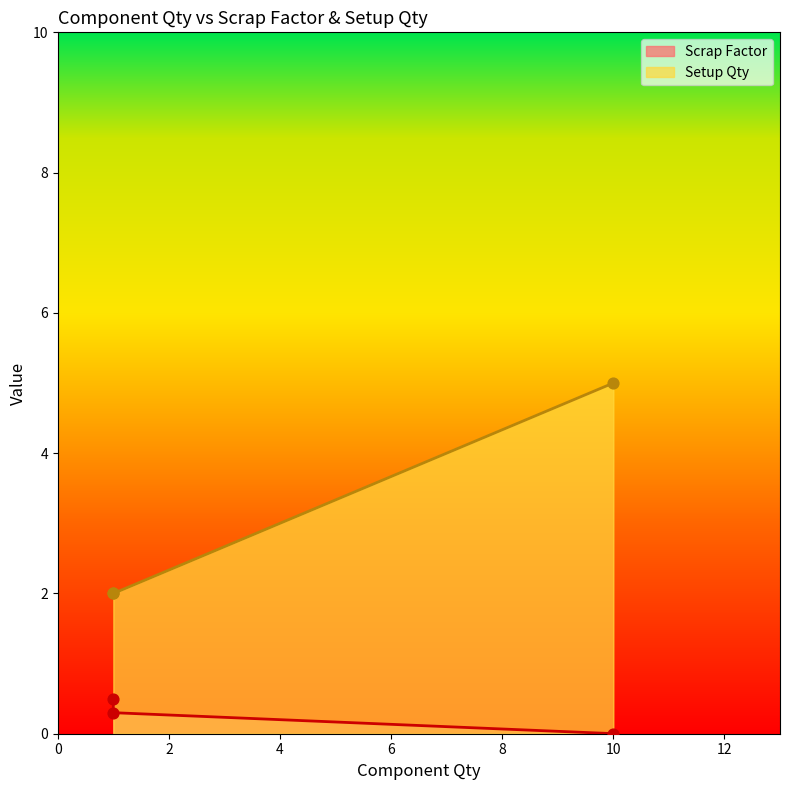

At how many categories does at least one series exceed 1?

3